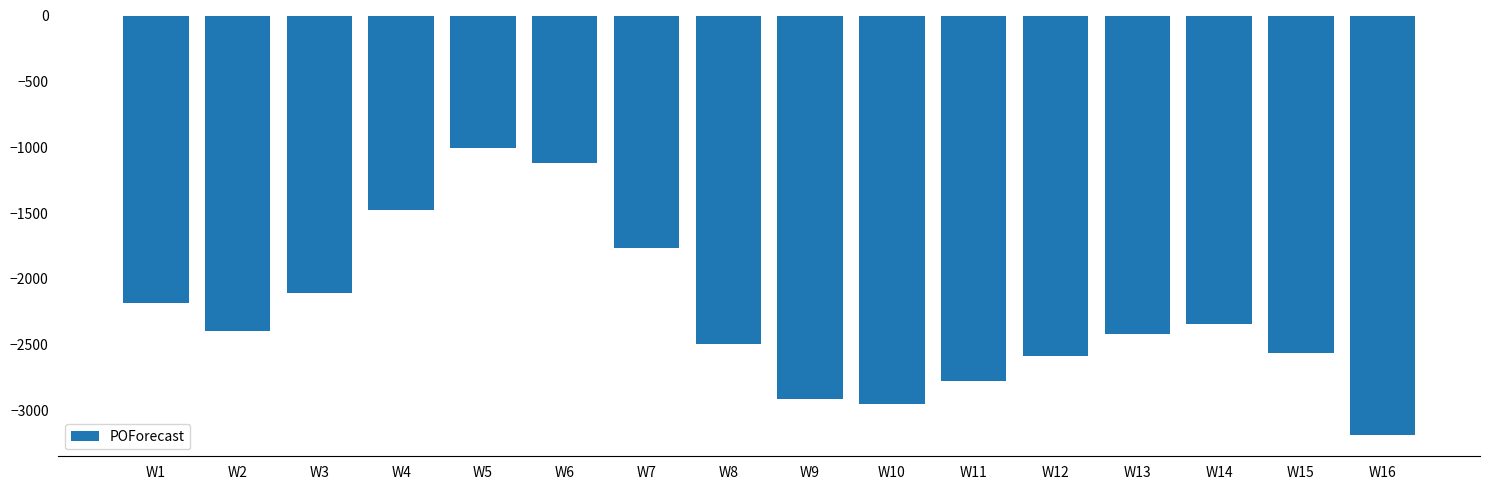

What is the change in value from W8 to W11?

-280